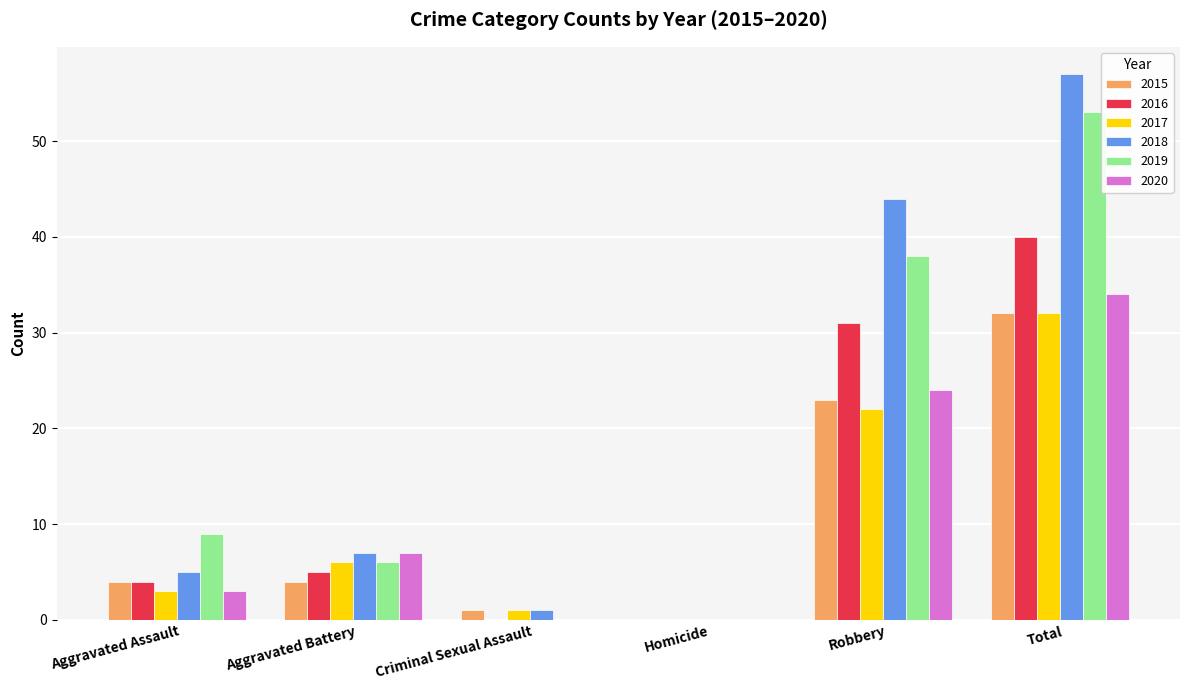

At which label is 2019 closest to 26?

Robbery